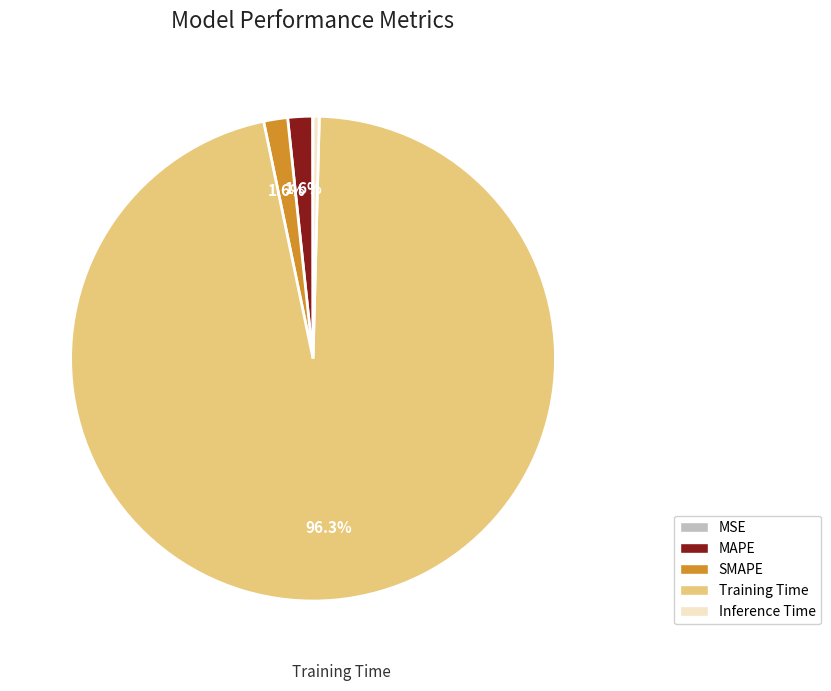

Which slice represents more than half of the pie?

Training Time